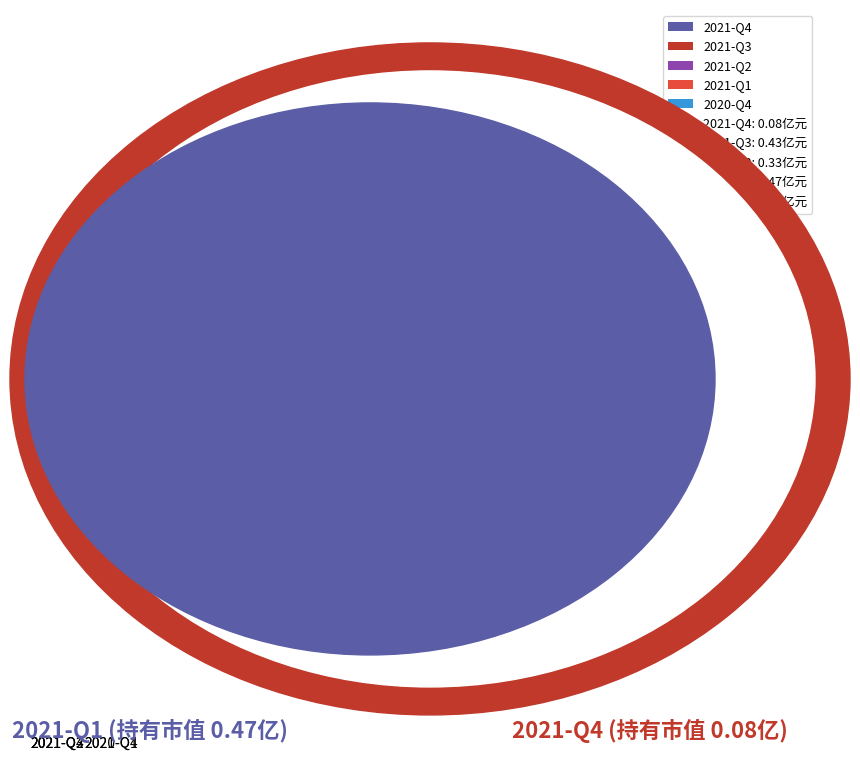

How many slices are in this pie chart?

5